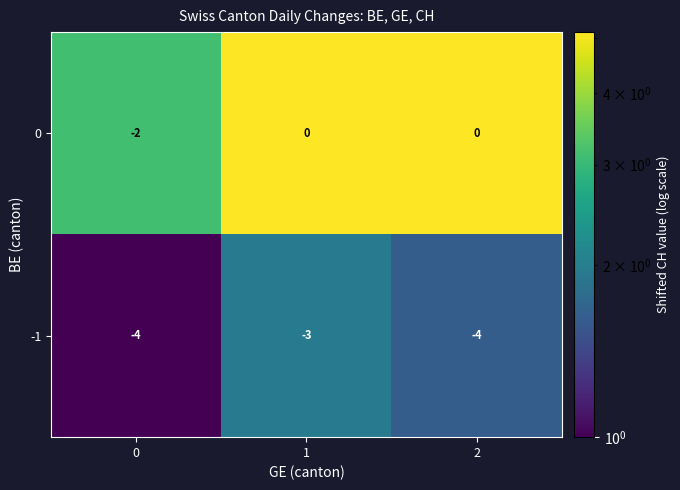

Reading left to right, extract all data points from this chart.

0: -2	0	0
-1: -4	-3	-4